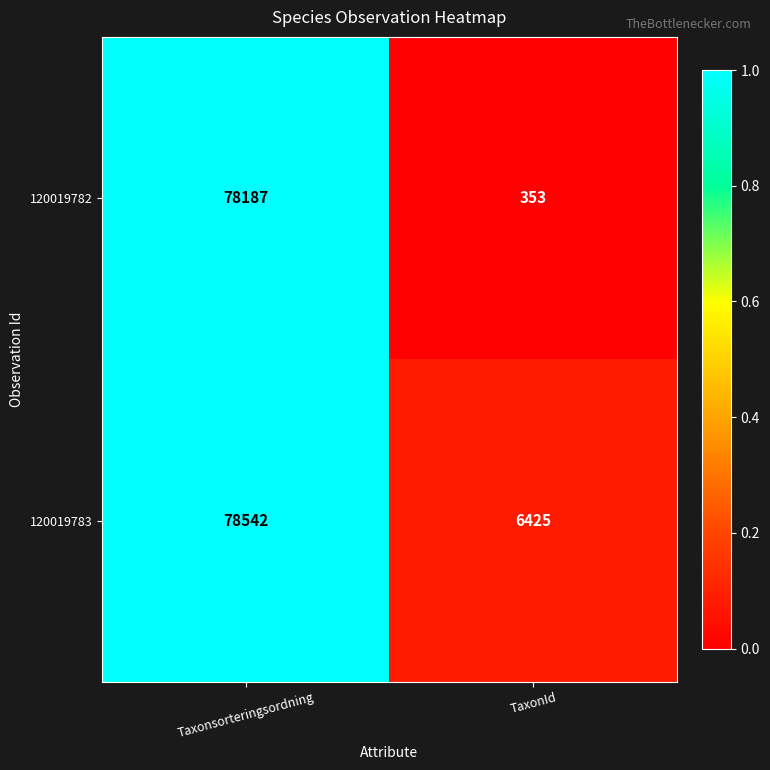

What is the sum of the 120019782 values at TaxonId and Taxonsorteringsordning?

78540